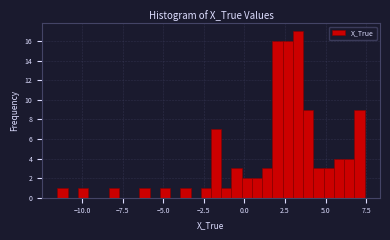

Read against the x-axis, roughly where is the centre of the tallest bar?

3.5